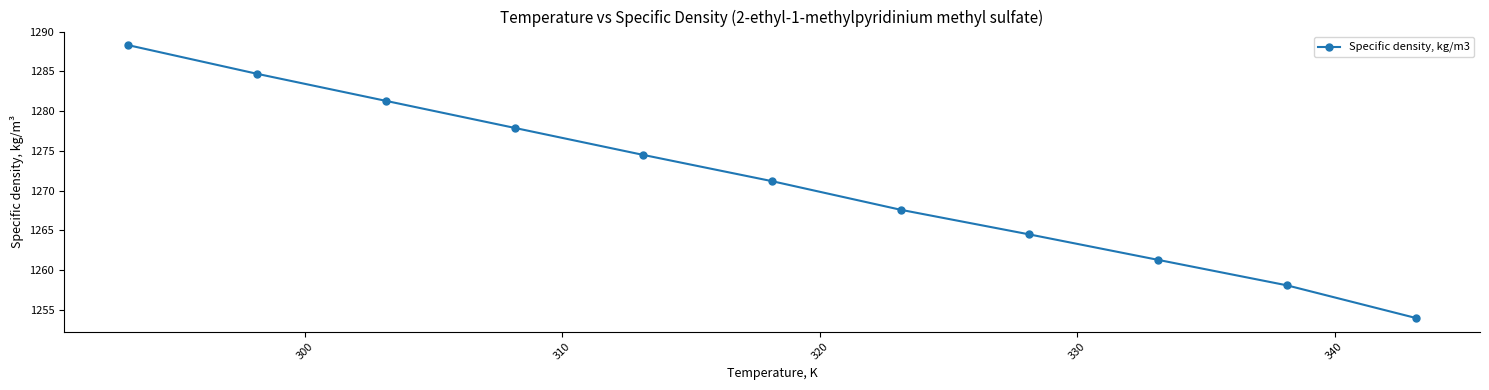

What is the value of the 3rd point from the left?

1281.3